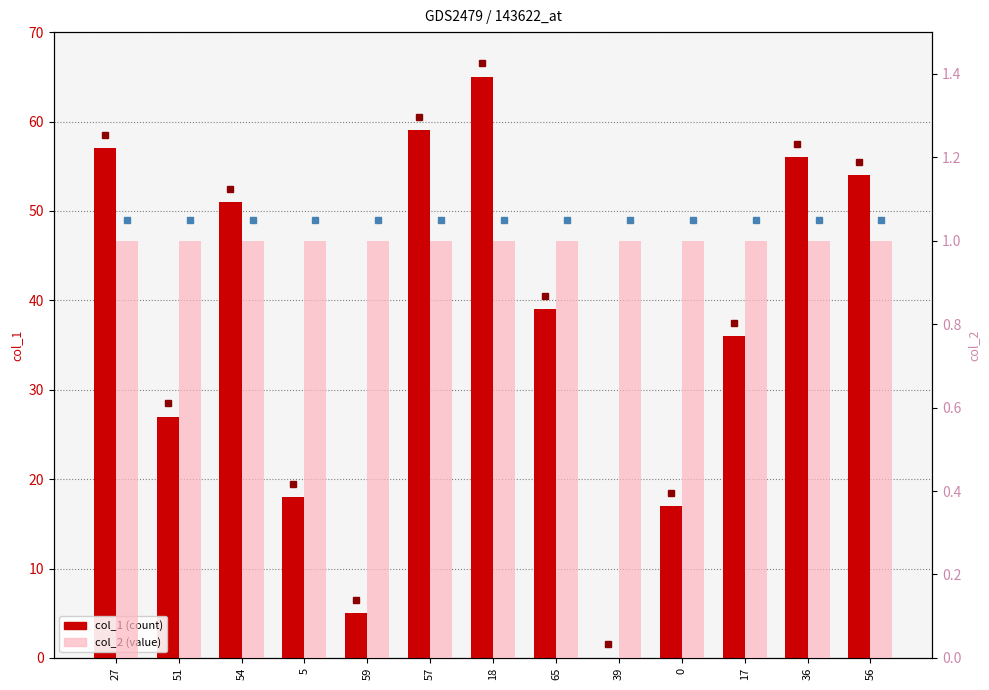

What is the difference between the maximum and second lowest values in the col_1 series?

60